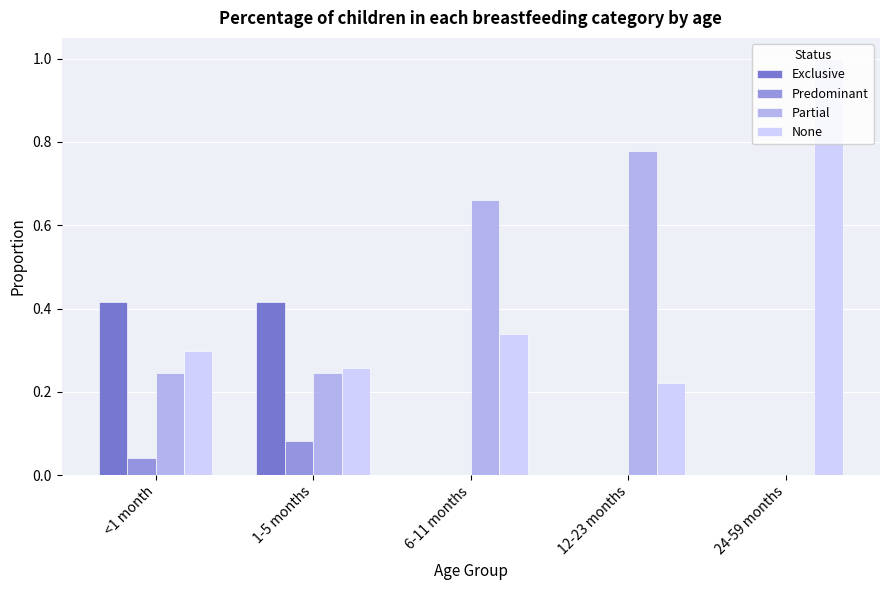

What is the sum of all None values?

2.1